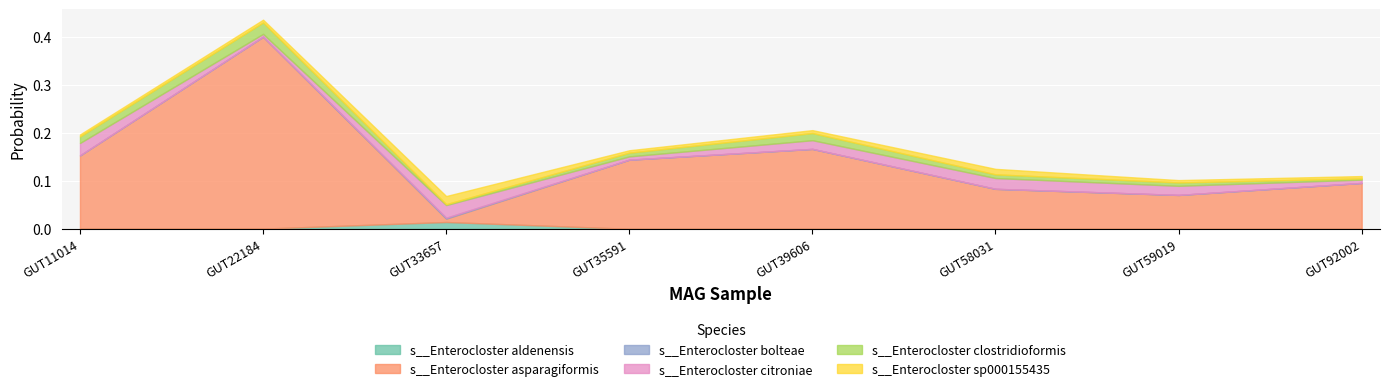

Reading left to right, transcribe all the data shown in this chart.

s__Enterocloster aldenensis: even_MAG-GUT11014.fa=0.0	even_MAG-GUT22184.fa=0.0	even_MAG-GUT33657.fa=0.0	even_MAG-GUT35591.fa=0.0	even_MAG-GUT39606.fa=0.0	even_MAG-GUT58031.fa=0.0	even_MAG-GUT59019.fa=0.0	even_MAG-GUT92002.fa=0.0
s__Enterocloster asparagiformis: even_MAG-GUT11014.fa=0.2	even_MAG-GUT22184.fa=0.4	even_MAG-GUT33657.fa=0.0	even_MAG-GUT35591.fa=0.1	even_MAG-GUT39606.fa=0.2	even_MAG-GUT58031.fa=0.1	even_MAG-GUT59019.fa=0.1	even_MAG-GUT92002.fa=0.1
s__Enterocloster bolteae: even_MAG-GUT11014.fa=0.0	even_MAG-GUT22184.fa=0.0	even_MAG-GUT33657.fa=0.0	even_MAG-GUT35591.fa=0.0	even_MAG-GUT39606.fa=0.0	even_MAG-GUT58031.fa=0.0	even_MAG-GUT59019.fa=0.0	even_MAG-GUT92002.fa=0.0
s__Enterocloster citroniae: even_MAG-GUT11014.fa=0.0	even_MAG-GUT22184.fa=0.0	even_MAG-GUT33657.fa=0.0	even_MAG-GUT35591.fa=0.0	even_MAG-GUT39606.fa=0.0	even_MAG-GUT58031.fa=0.0	even_MAG-GUT59019.fa=0.0	even_MAG-GUT92002.fa=0.0
s__Enterocloster clostridioformis: even_MAG-GUT11014.fa=0.0	even_MAG-GUT22184.fa=0.0	even_MAG-GUT33657.fa=0.0	even_MAG-GUT35591.fa=0.0	even_MAG-GUT39606.fa=0.0	even_MAG-GUT58031.fa=0.0	even_MAG-GUT59019.fa=0.0	even_MAG-GUT92002.fa=0.0
s__Enterocloster sp000155435: even_MAG-GUT11014.fa=0.0	even_MAG-GUT22184.fa=0.0	even_MAG-GUT33657.fa=0.0	even_MAG-GUT35591.fa=0.0	even_MAG-GUT39606.fa=0.0	even_MAG-GUT58031.fa=0.0	even_MAG-GUT59019.fa=0.0	even_MAG-GUT92002.fa=0.0